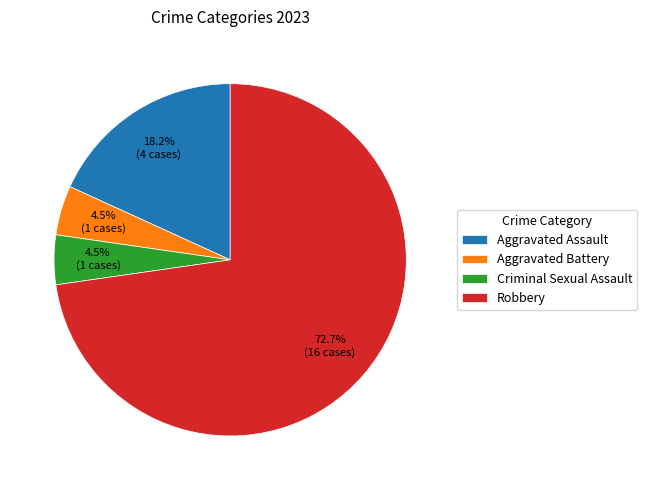

Which category has the biggest portion of the pie?

Robbery